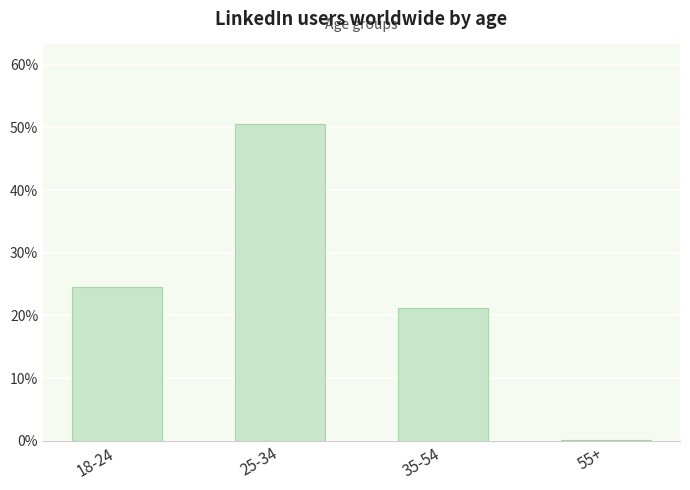

What is the ratio of the value at 18-24 to the value at 25-34?

0.5